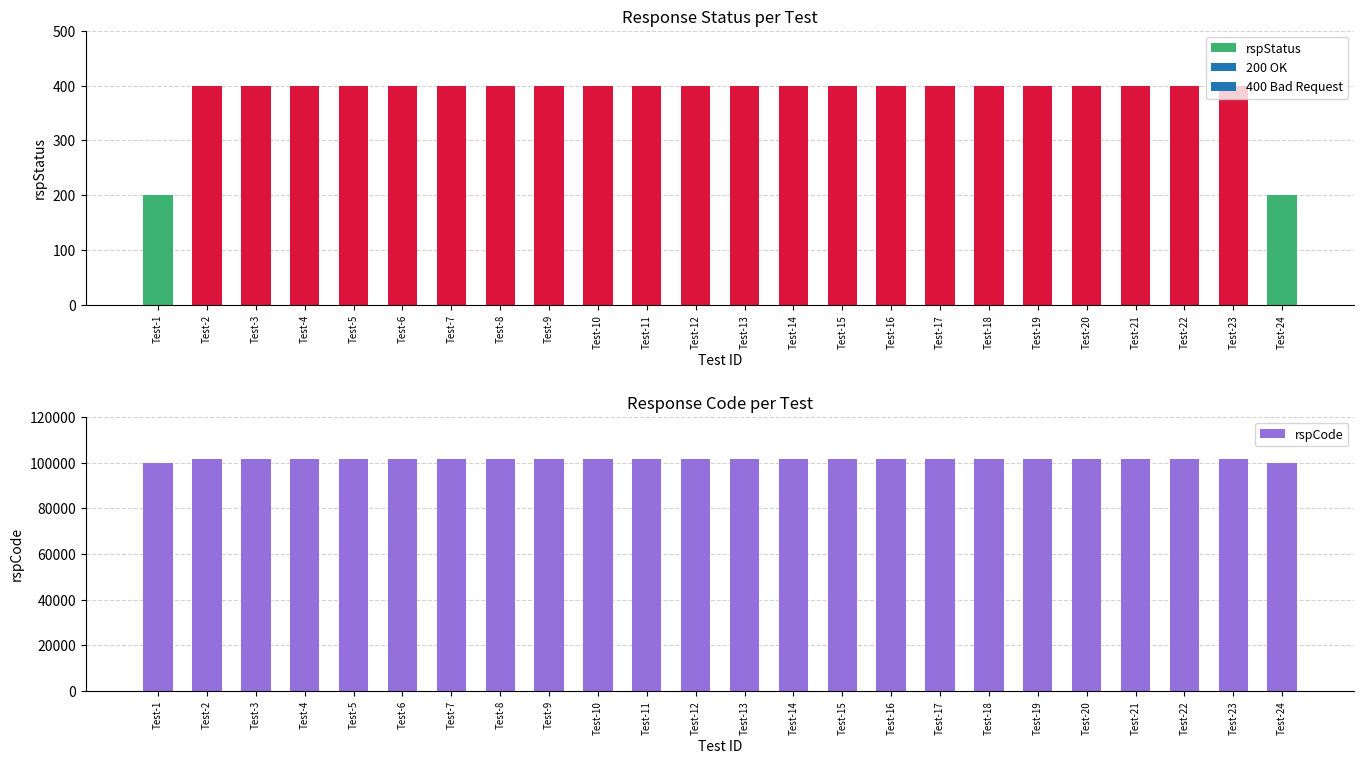

Reading left to right, extract all data points from this chart.

rspStatus: Test-1=200	Test-2=400	Test-3=400	Test-4=400	Test-5=400	Test-6=400	Test-7=400	Test-8=400	Test-9=400	Test-10=400	Test-11=400	Test-12=400	Test-13=400	Test-14=400	Test-15=400	Test-16=400	Test-17=400	Test-18=400	Test-19=400	Test-20=400	Test-21=400	Test-22=400	Test-23=400	Test-24=200
rspCode: Test-1=100000	Test-2=101400	Test-3=101400	Test-4=101400	Test-5=101400	Test-6=101400	Test-7=101400	Test-8=101400	Test-9=101400	Test-10=101400	Test-11=101400	Test-12=101400	Test-13=101400	Test-14=101400	Test-15=101400	Test-16=101400	Test-17=101400	Test-18=101400	Test-19=101400	Test-20=101400	Test-21=101400	Test-22=101400	Test-23=101400	Test-24=100000